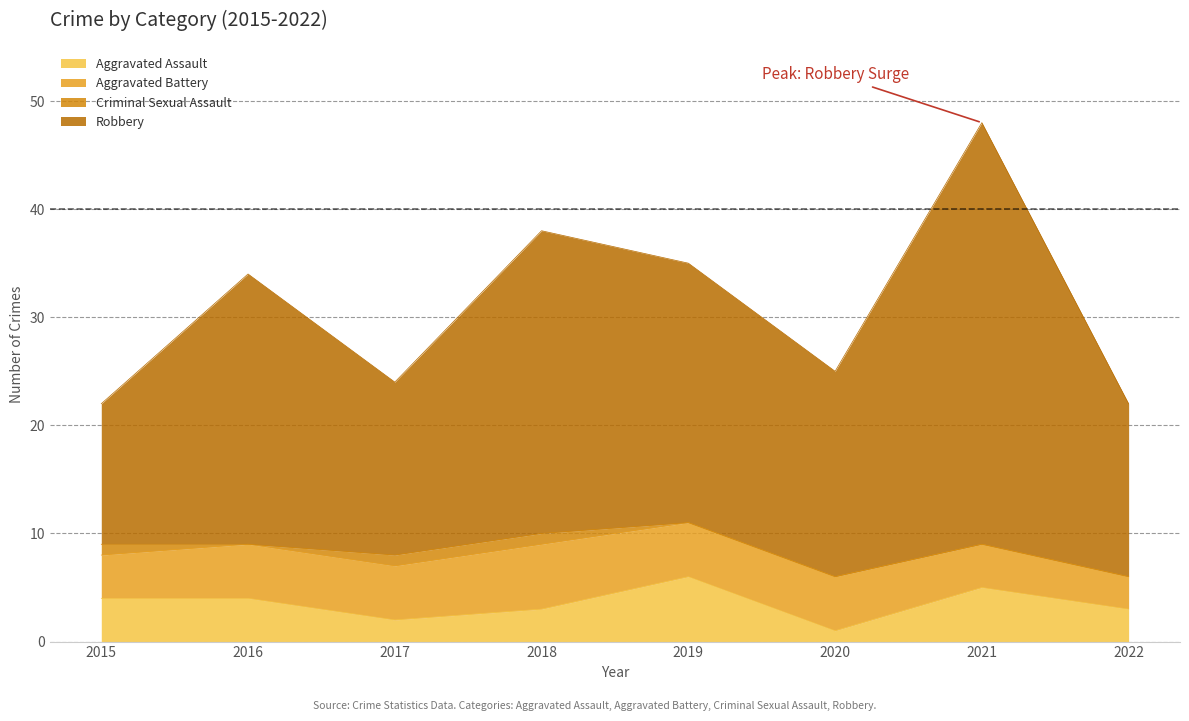

What is the value of the Robbery point at the 7th from the left?

48